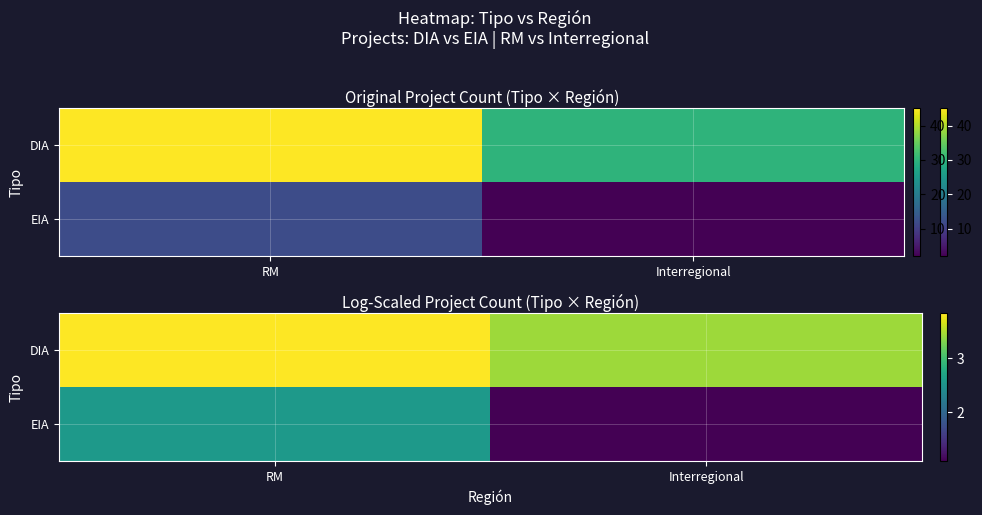

What value does the EIA series have at Interregional?

1.1